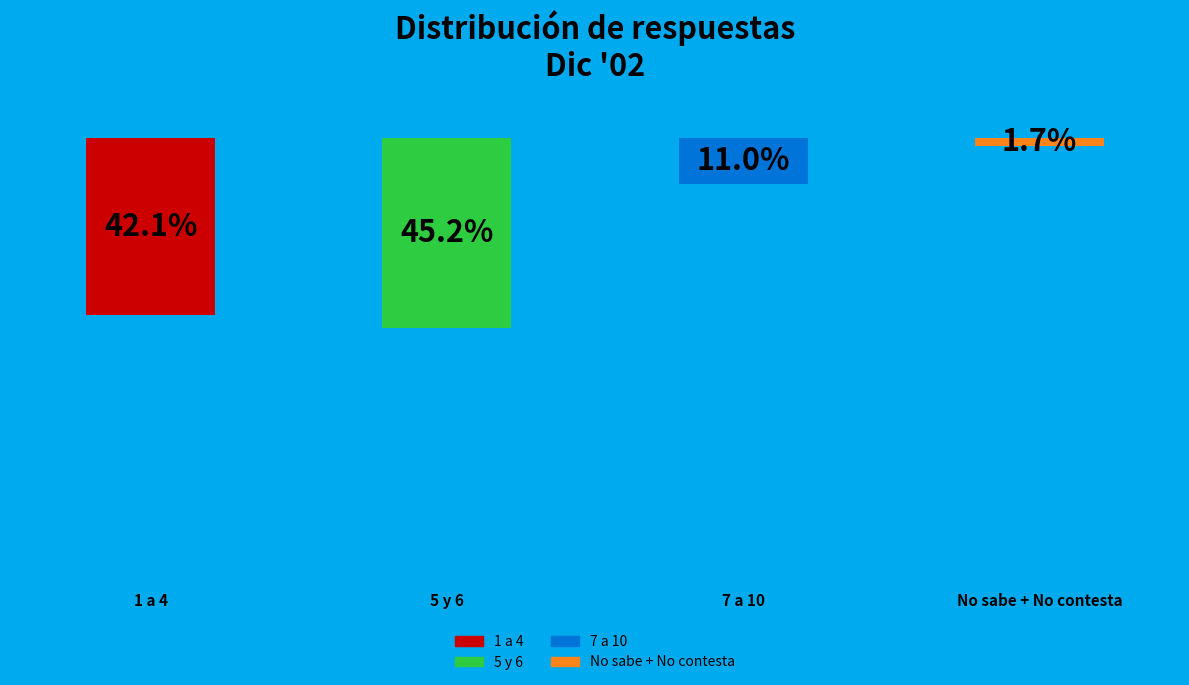

What portion of the pie excludes 1 a 4?

57.9%